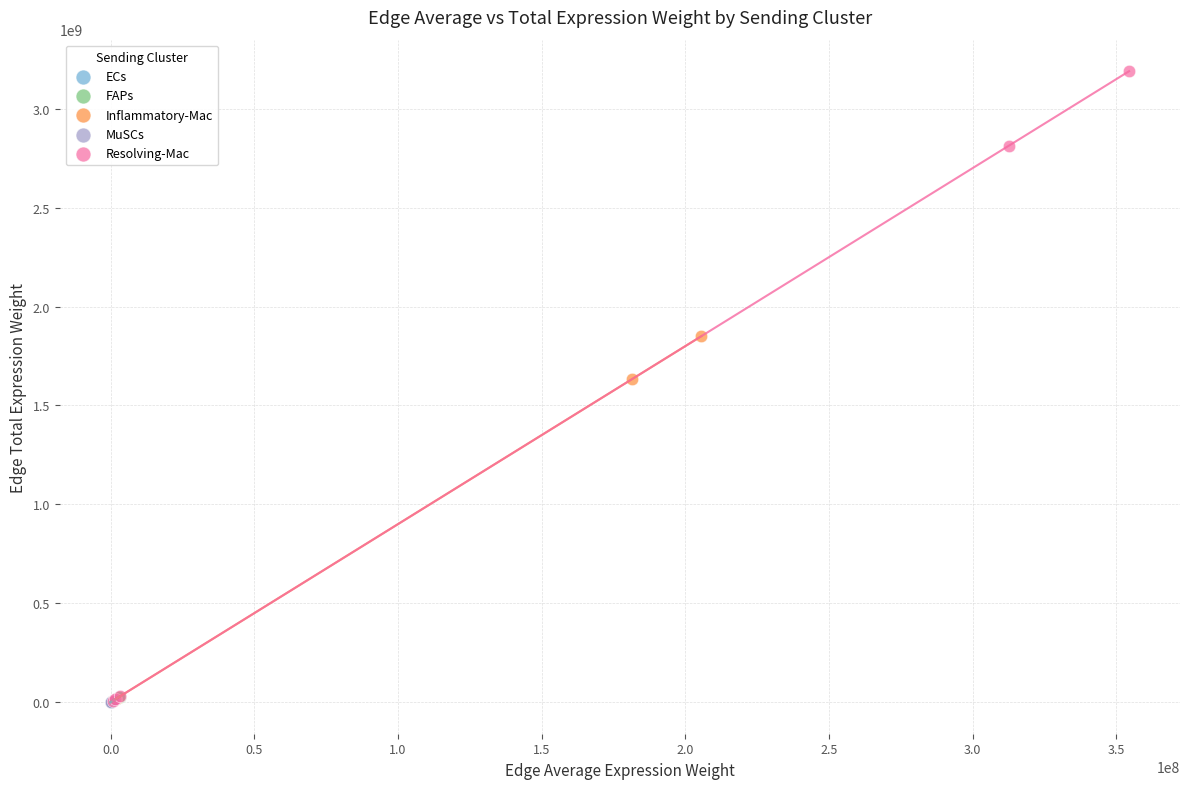

Which series contains the highest Y value?

Resolving-Mac